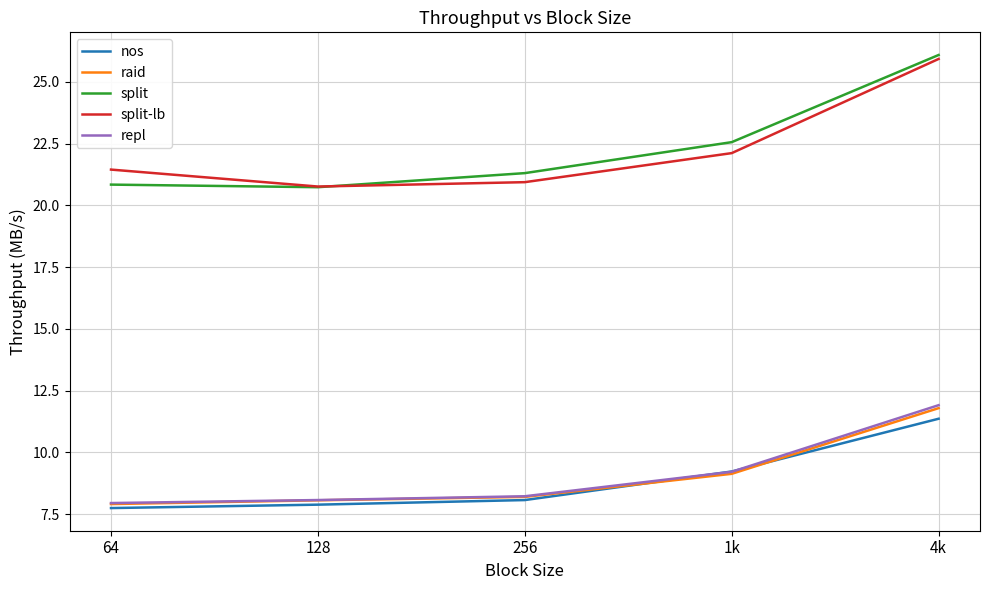

True or false: split-lb and nos intersect in this chart.

False